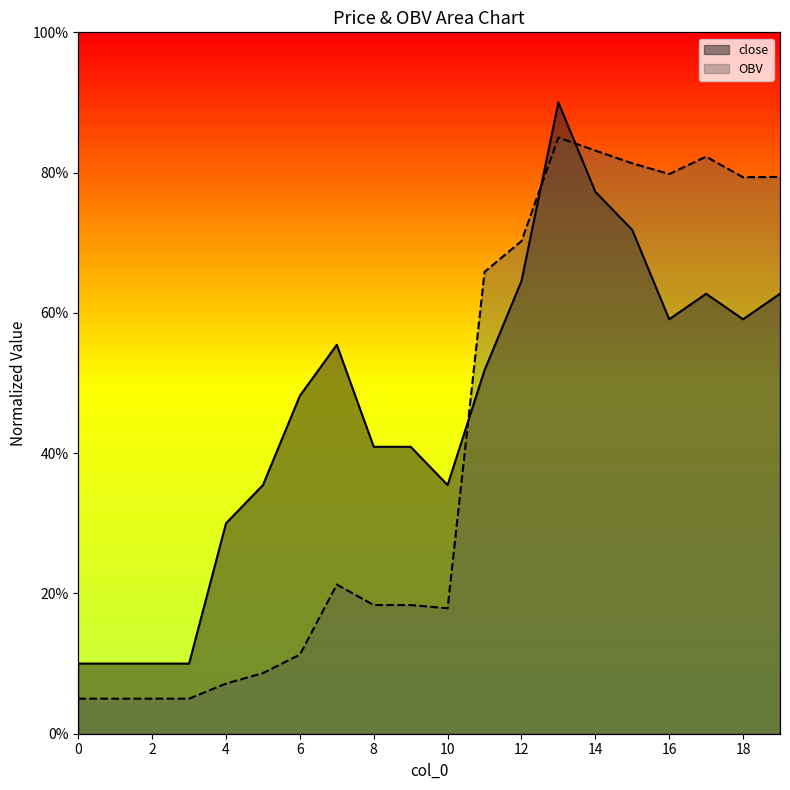

What is the sum of the OBV values at 10 and 0?

22.9